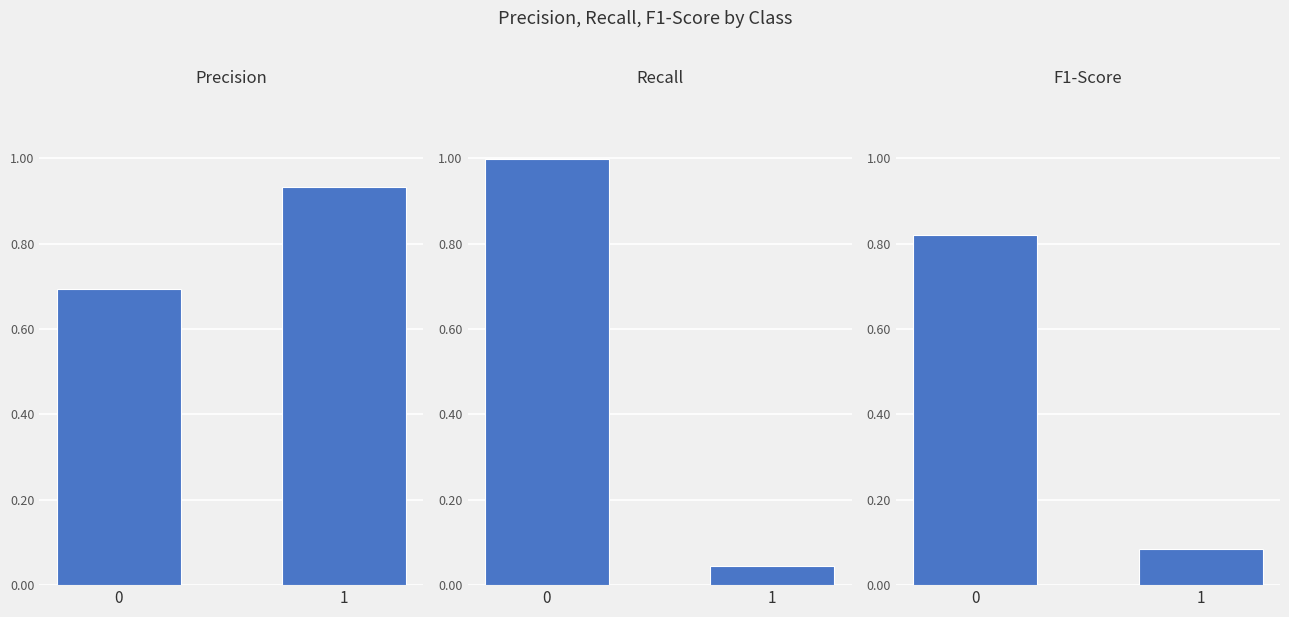

At 0, list the series in order from largest to smallest.

recall, f1-score, precision